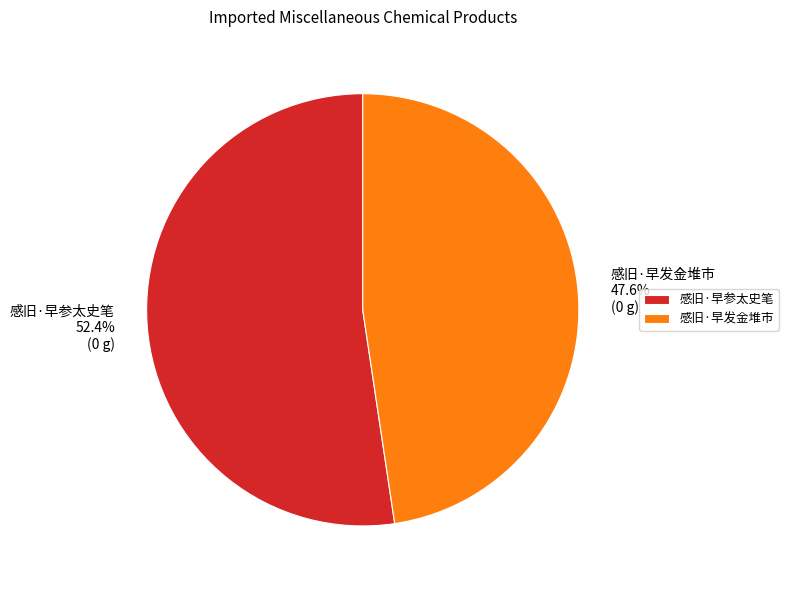

Does 感旧·早参太史笔 represent more than half of the total?

Yes